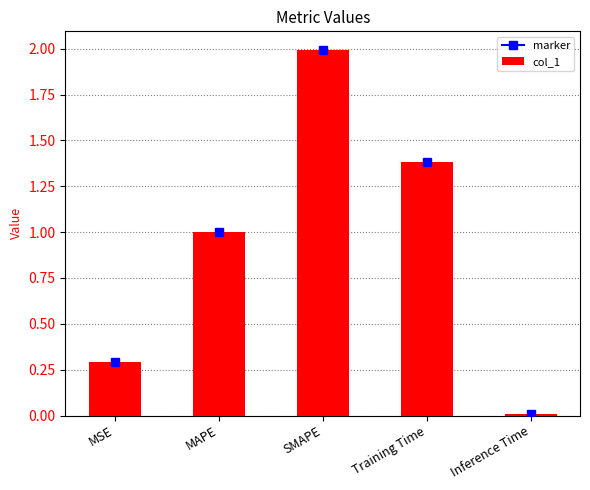

Which has a higher value, SMAPE or Inference Time?

SMAPE